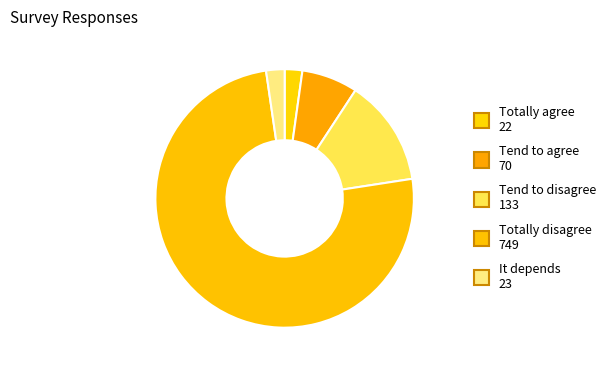

To the nearest percent, what percentage of the pie is Tend to disagree?

13%